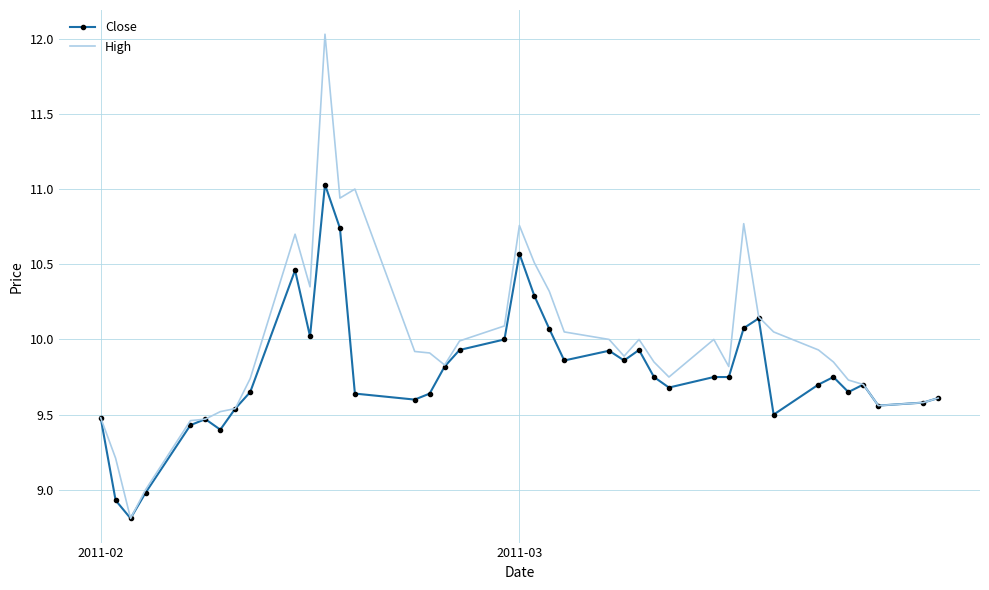

List the series in order of their overall mean, highest first.

High, Close